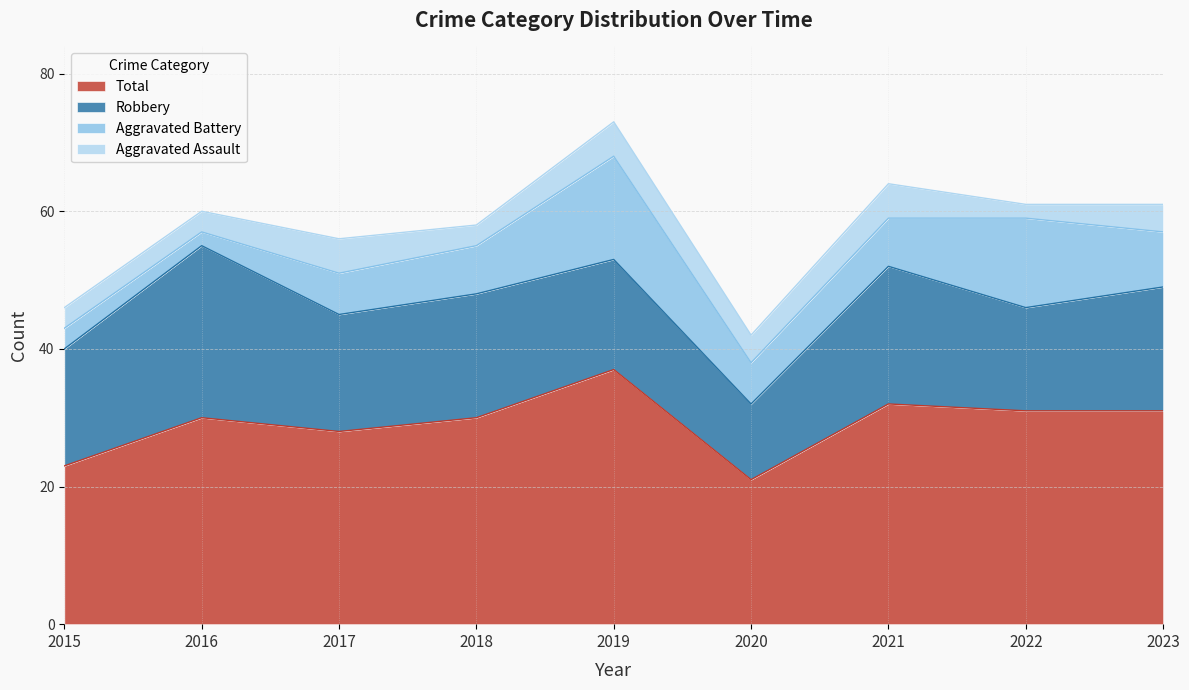

True or false: Aggravated Battery has more than 0 points higher than both neighbors.

True